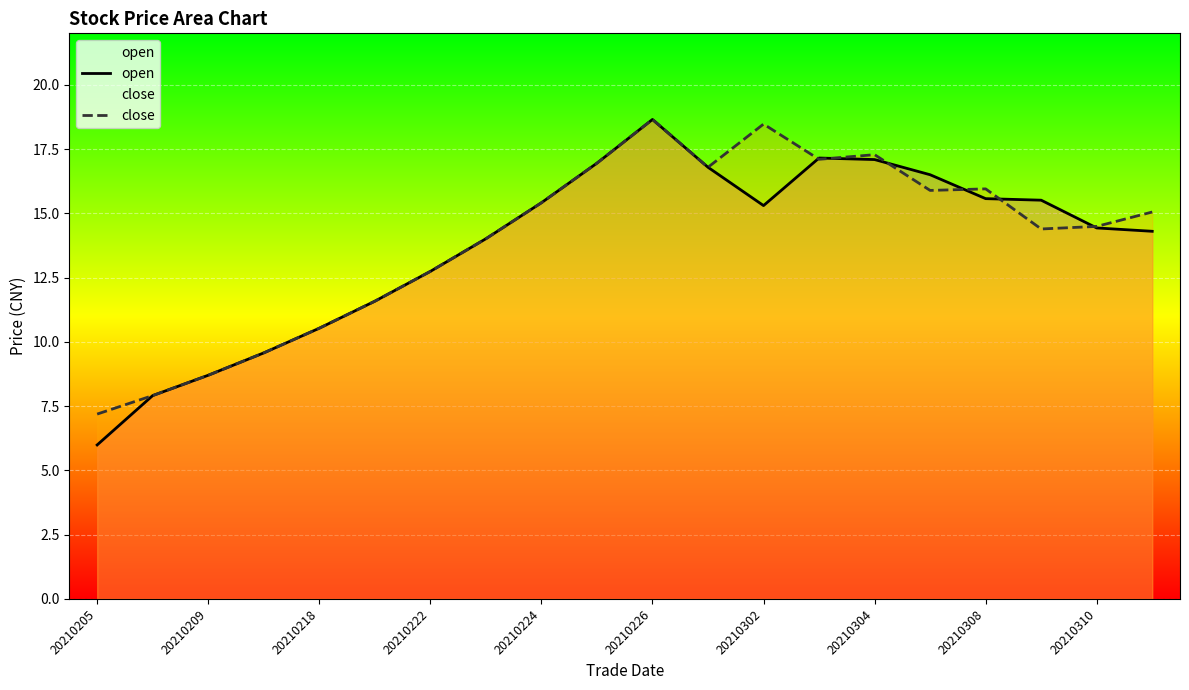

What is the difference between the second highest and minimum values in the open series?

11.2